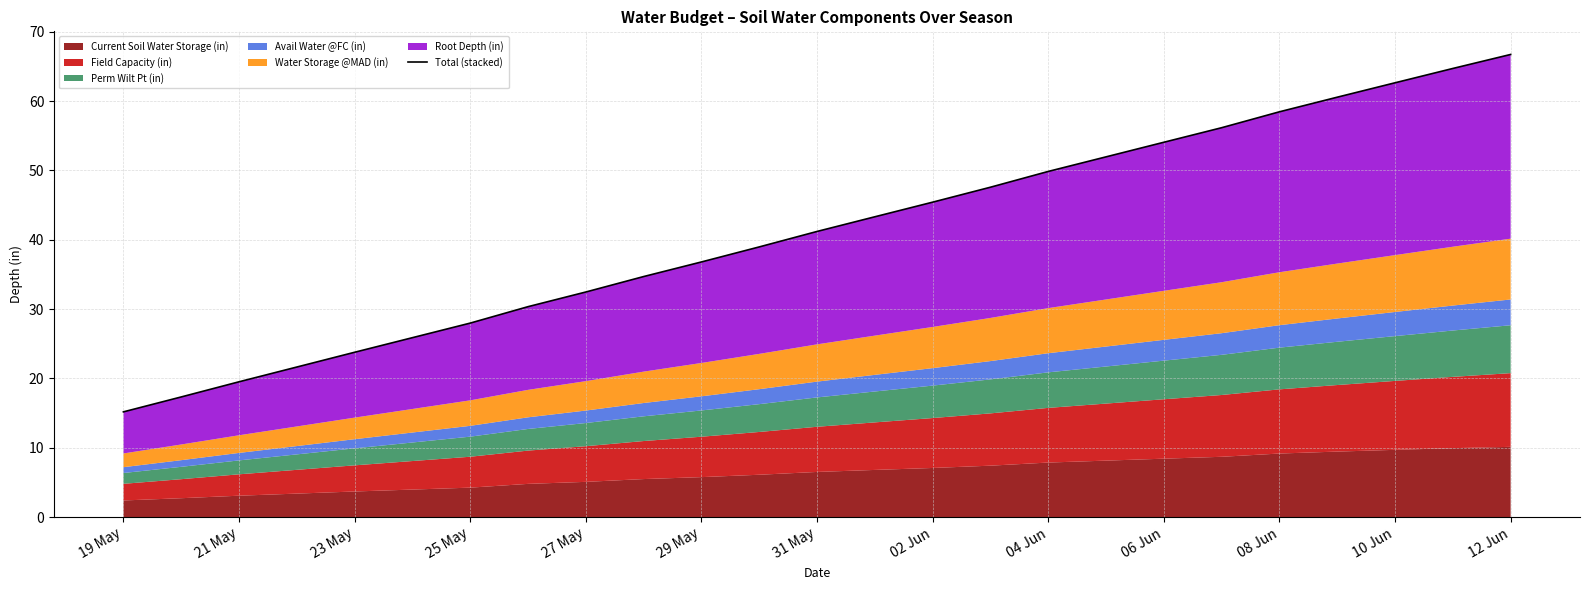

What is the difference between the second highest and second lowest values?

47.4